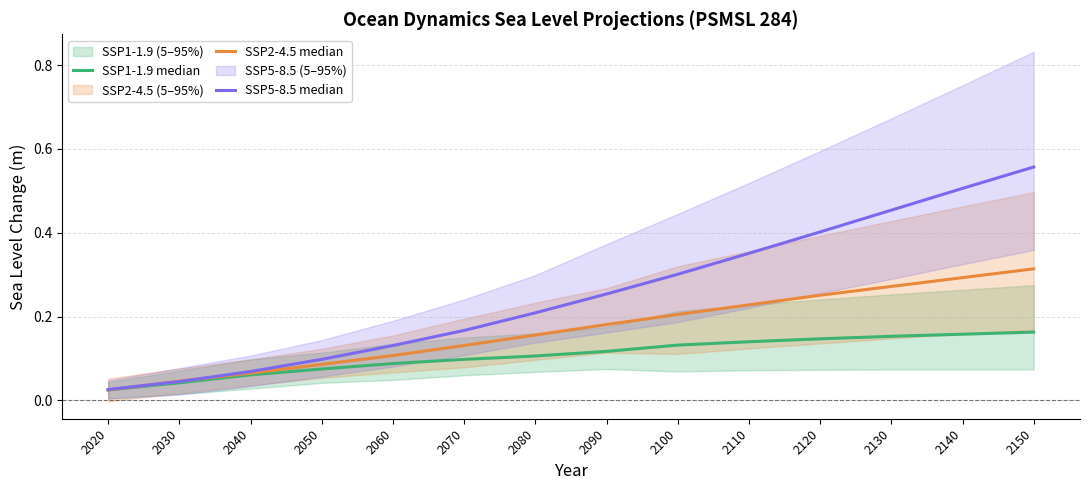

Rank the series by their average value, from highest to lowest.

SSP5-8.5 median, SSP2-4.5 median, SSP1-1.9 median